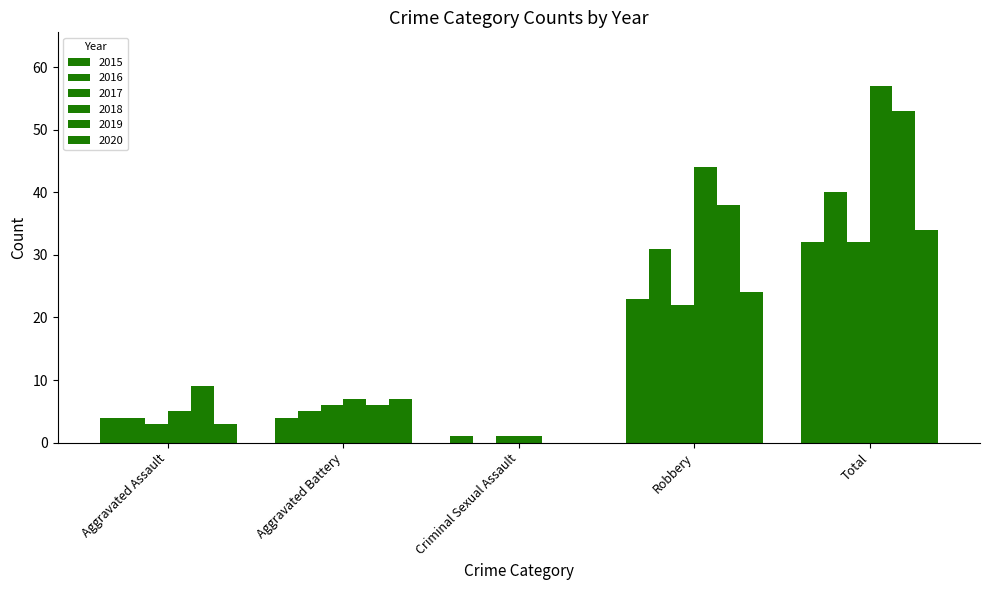

Count the number of data series in this chart.

6